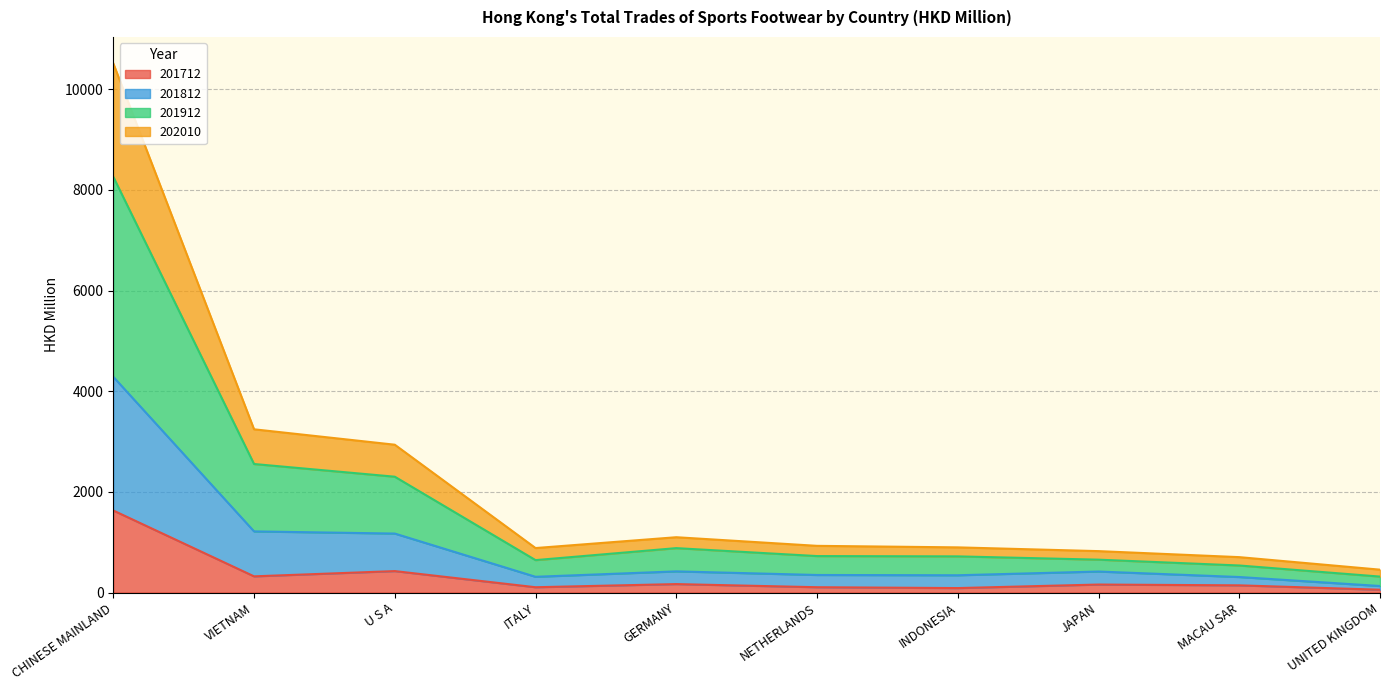

At which category is the sum across all series the highest?

CHINESE MAINLAND